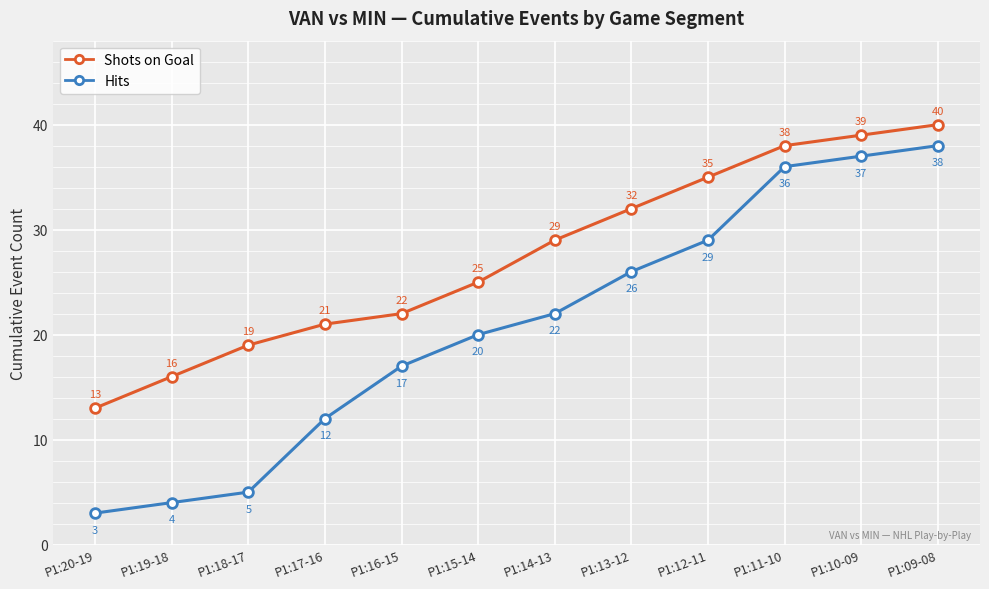

What is the difference between the maximum and second lowest values in the Shots on Goal series?

24